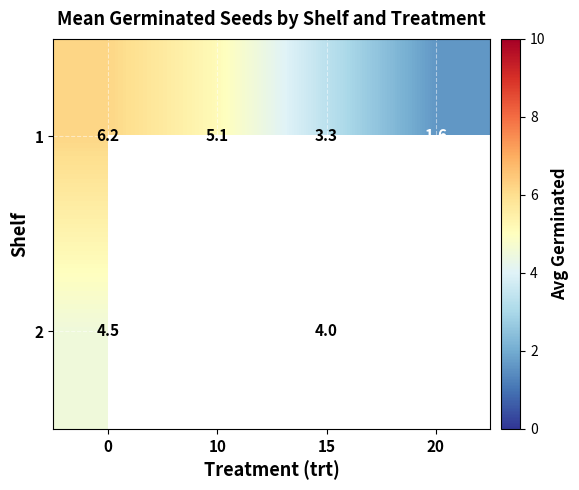

The value of 2 at 15 is 6.1. True or false?

False